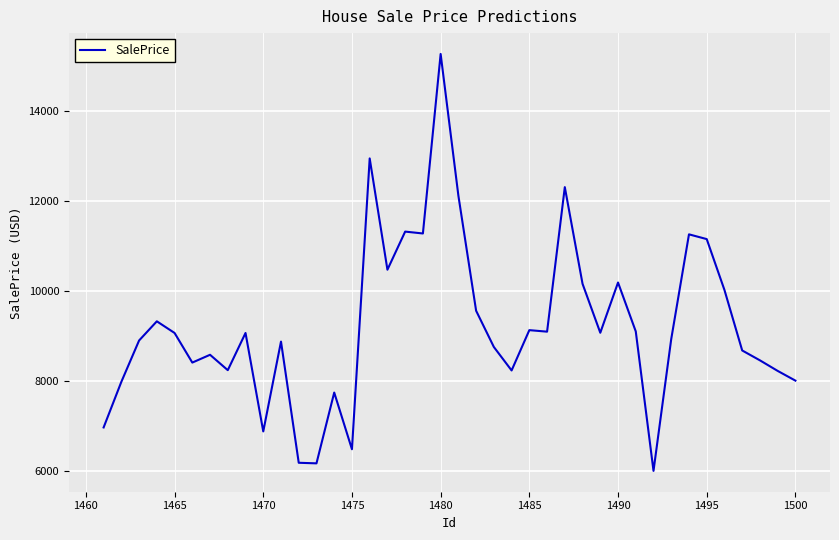

What is the difference between the maximum and minimum values?

9272.0